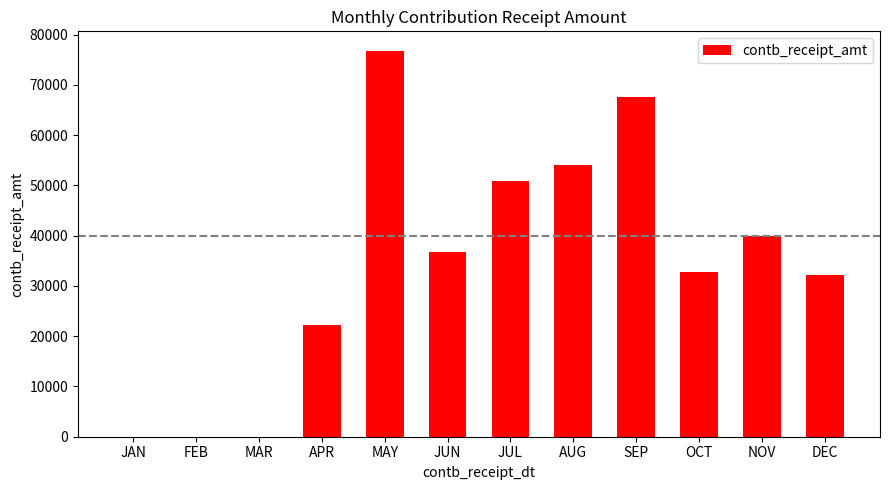

What is the sum of the values at OCT and JAN?

32780